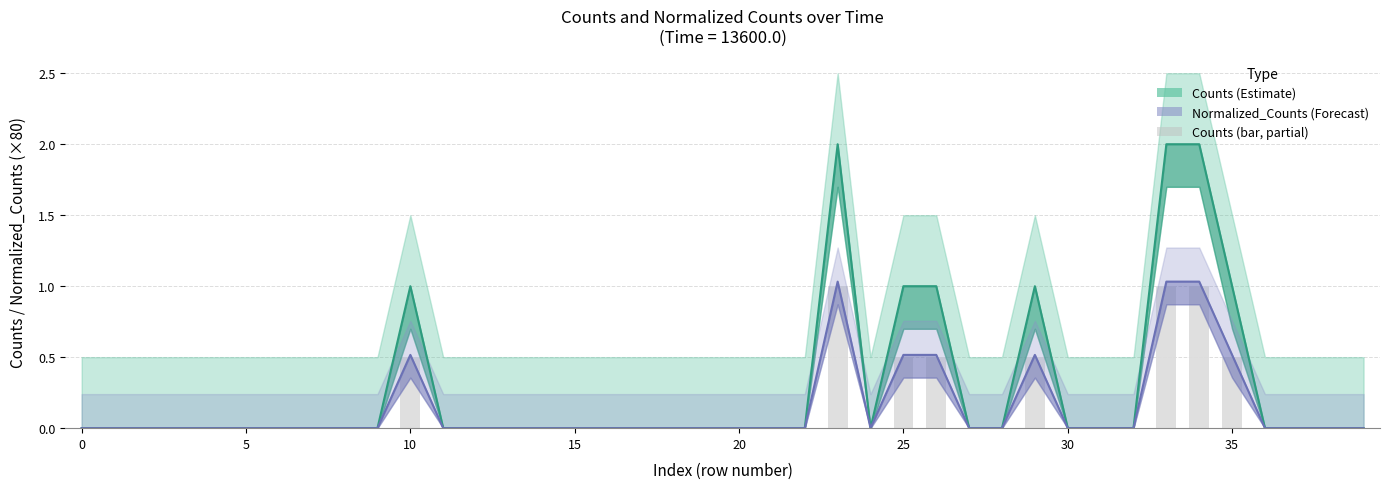

What is the sum of all Counts values?

11.0